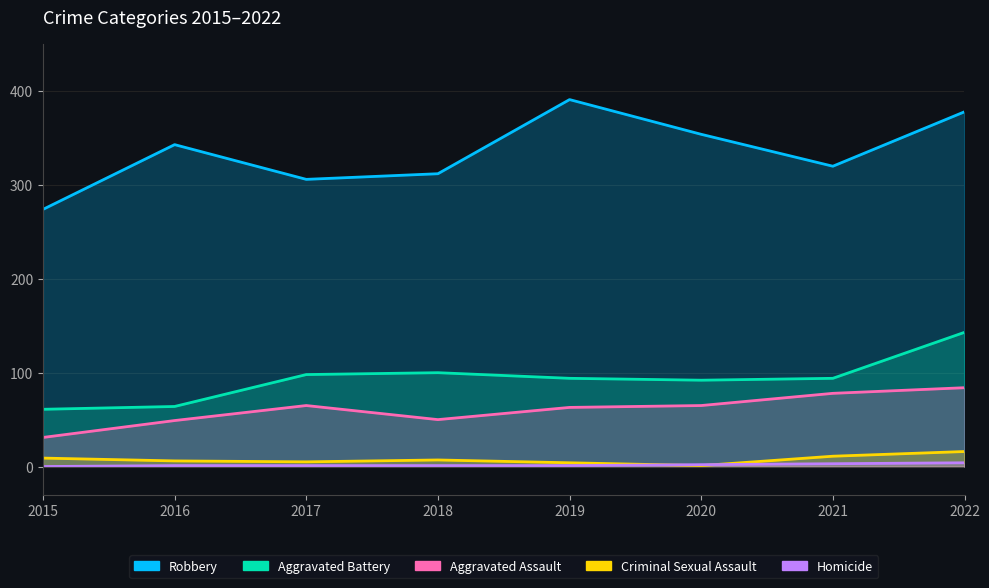

What is the maximum value shown in the chart?

391